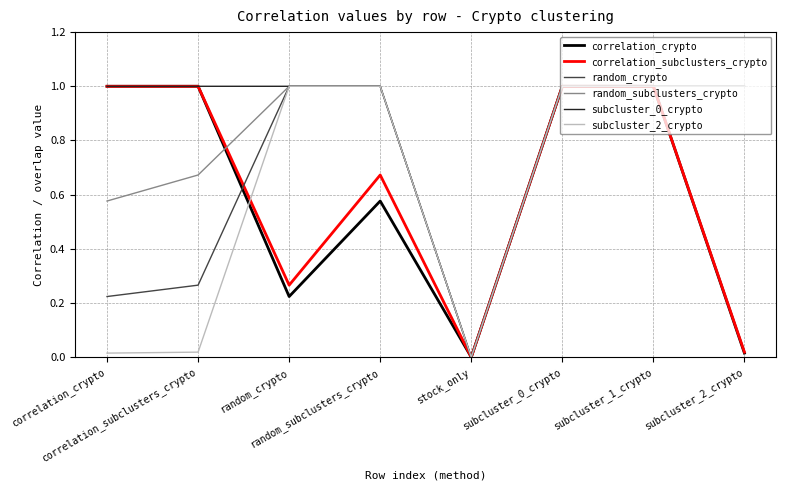

What is the maximum value shown in the chart?

1.0